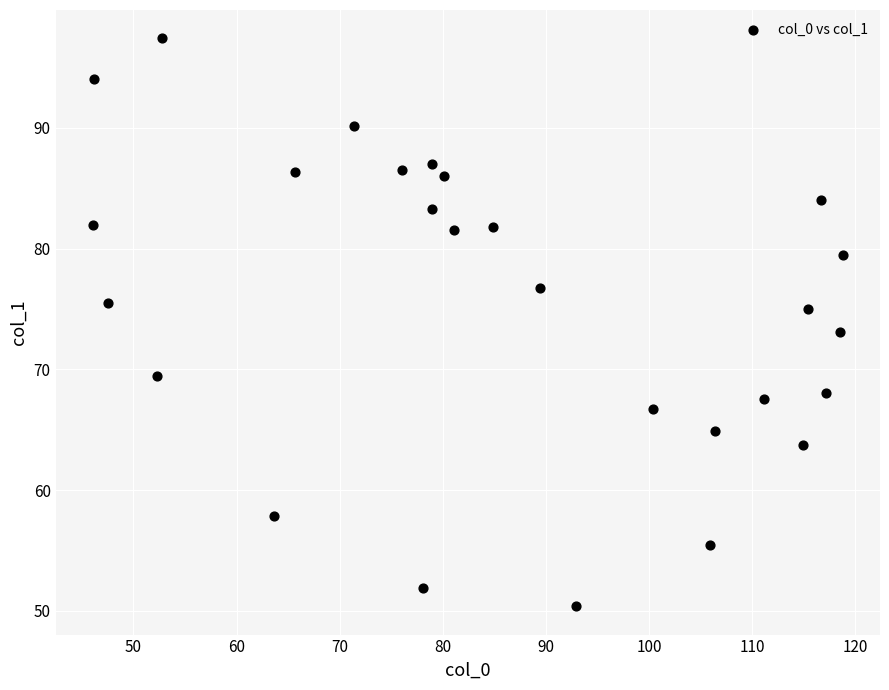

What is the range of Y values (max minus min)?

47.0